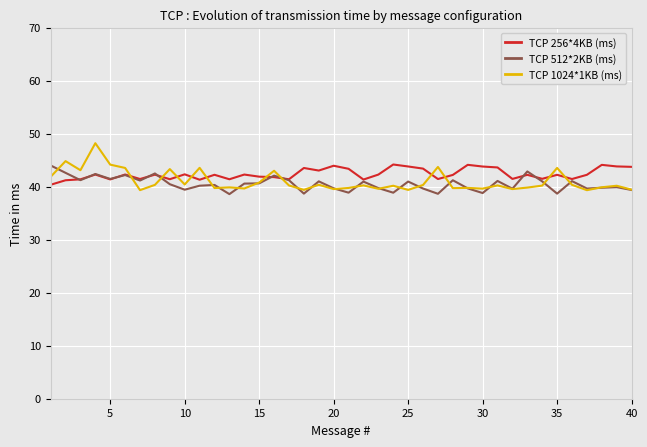

How many categories are shown in the chart?

40